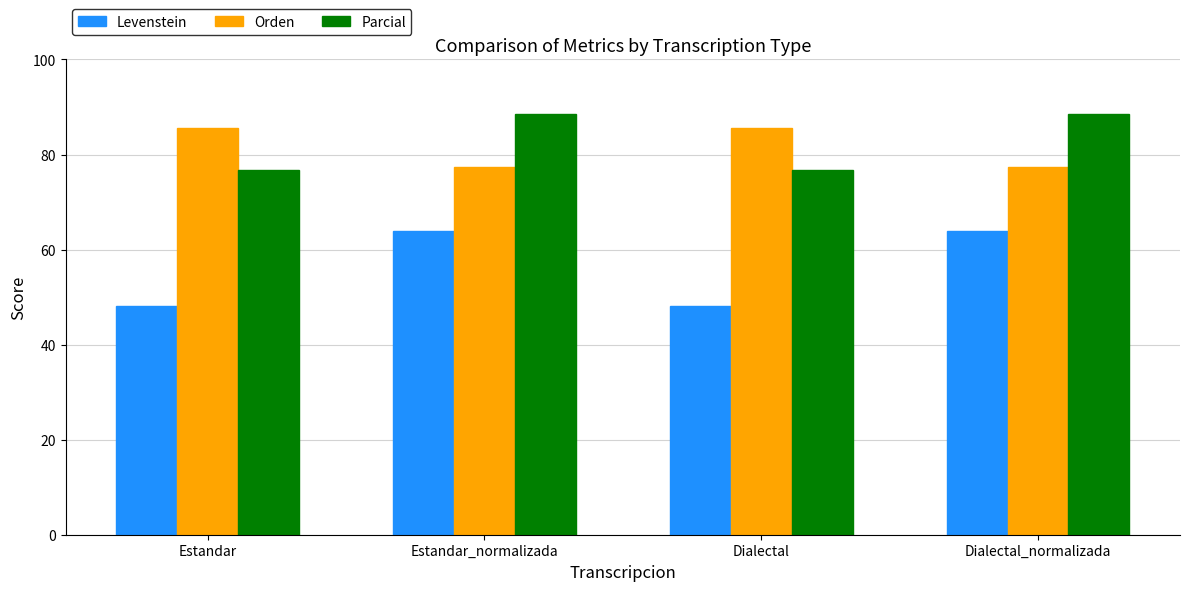

Reading left to right, transcribe all the data shown in this chart.

Levenstein: Estandar=48.2	Estandar_normalizada=63.8	Dialectal=48.2	Dialectal_normalizada=63.8
Orden: Estandar=85.6	Estandar_normalizada=77.4	Dialectal=85.6	Dialectal_normalizada=77.4
Parcial: Estandar=76.8	Estandar_normalizada=88.5	Dialectal=76.8	Dialectal_normalizada=88.5